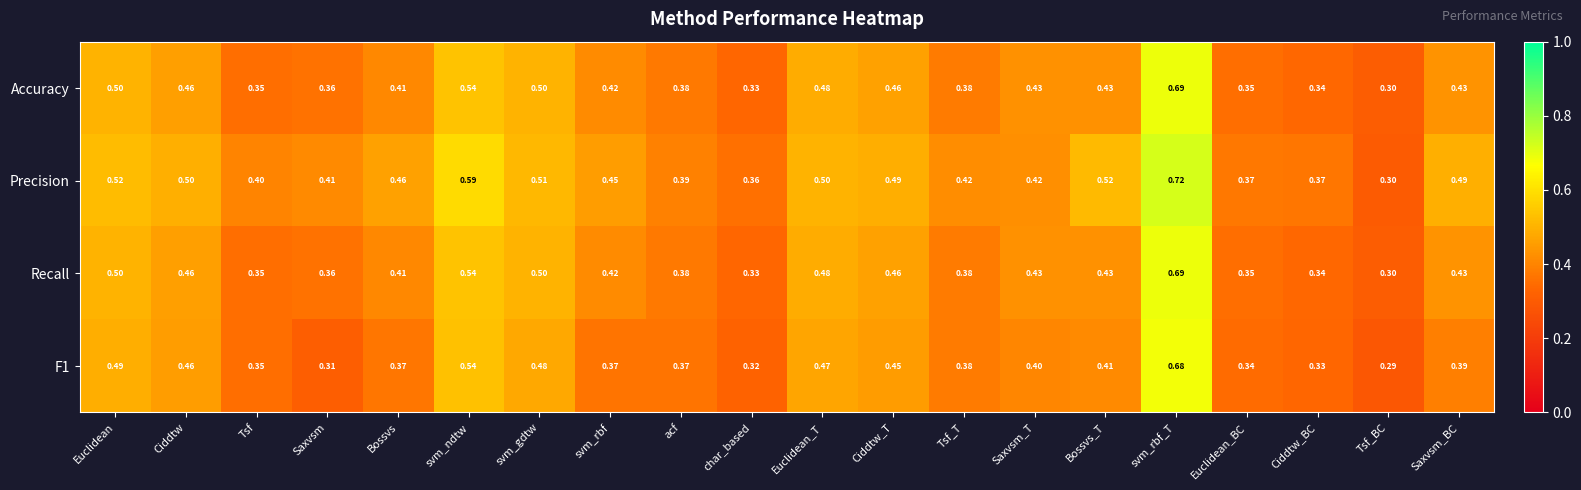

Where is Precision nearest to the value 0?

Tsf_BC